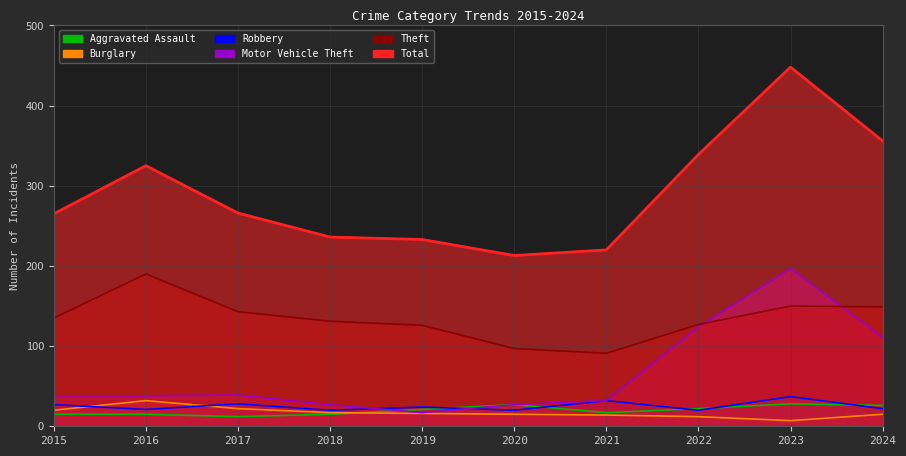

What is the difference between the second highest and second lowest values in the Theft series?

53